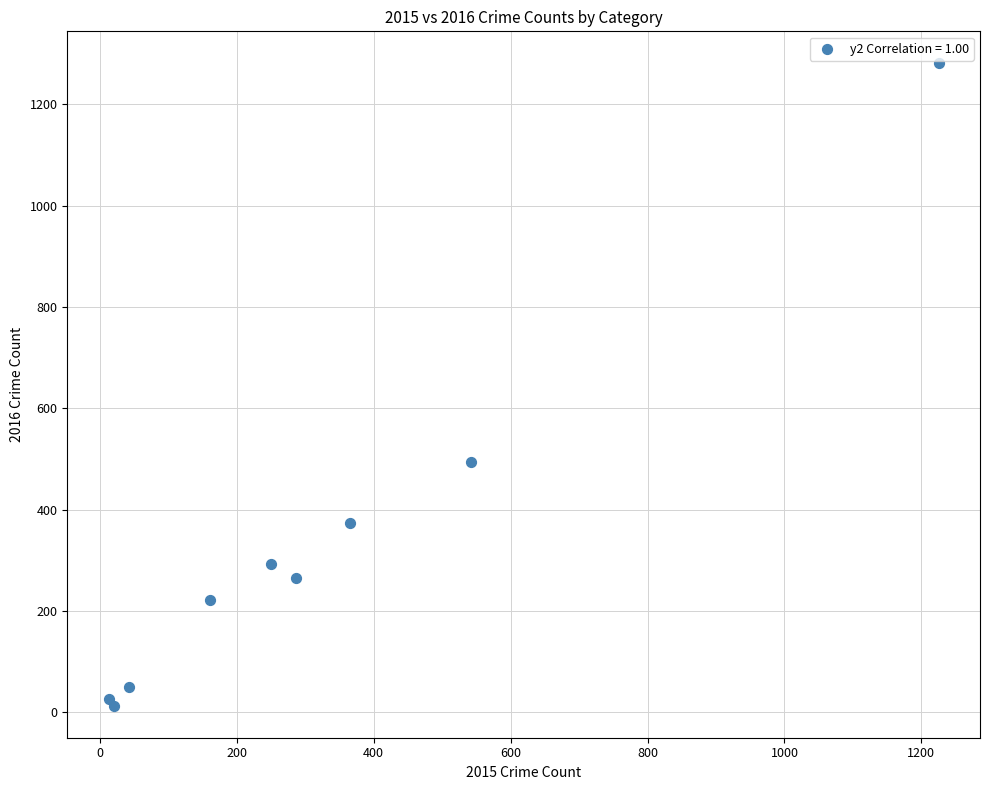

What Y value in the scatter plot is closest to 647?

495